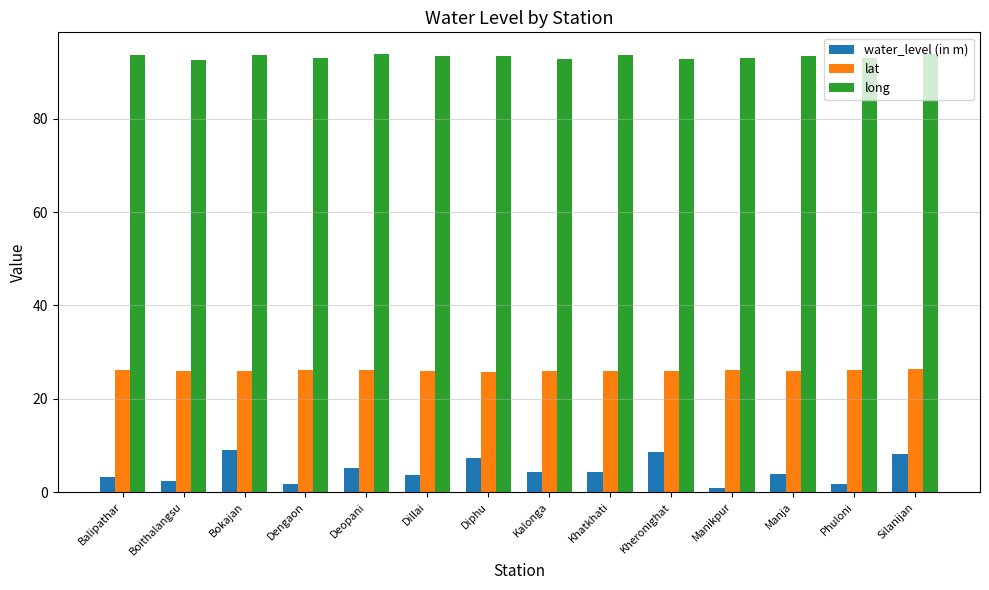

What is the sum of the water_level (in m) values at Phuloni and Khatkhati?

5.9